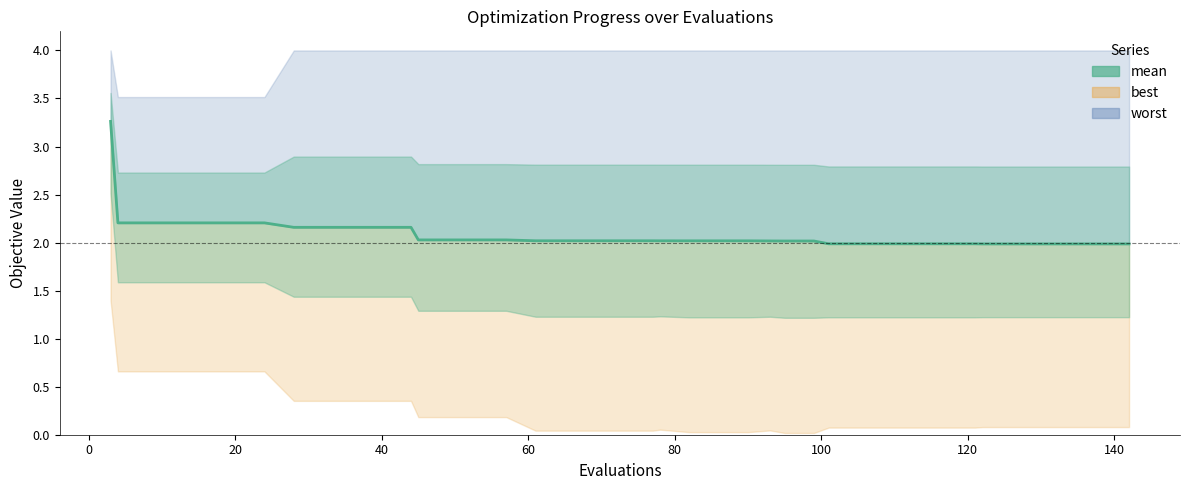

What is the label of the 36th point from the right?

60